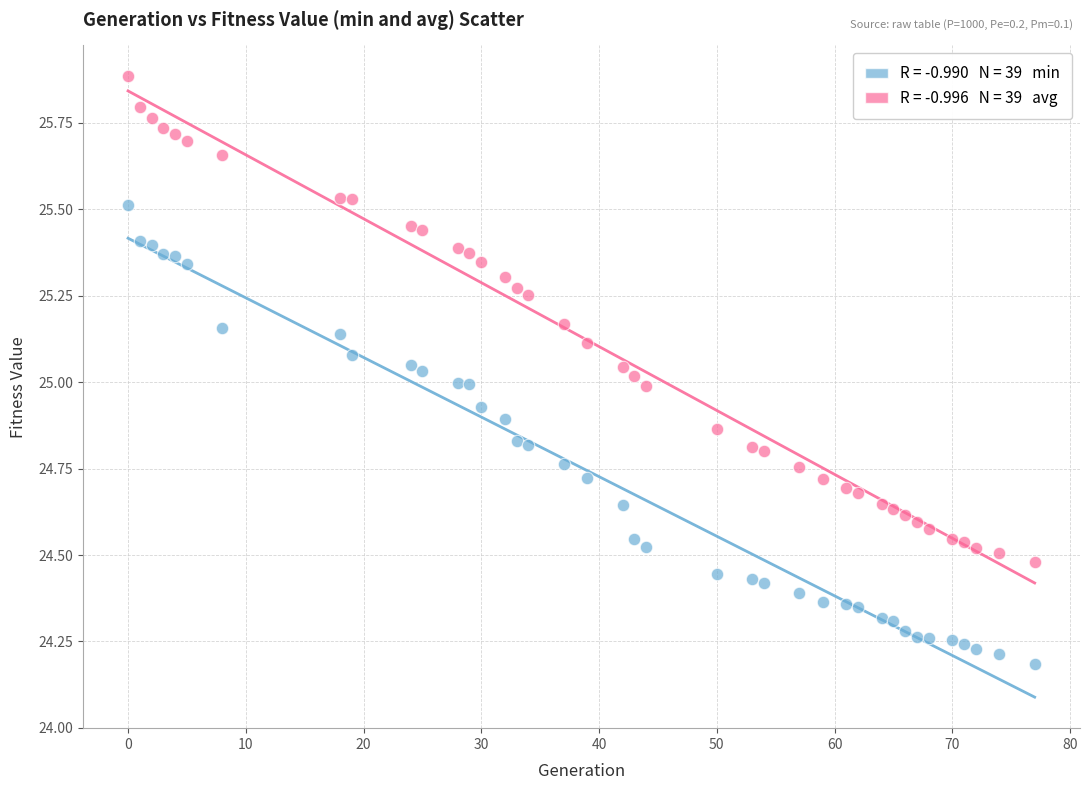

Across all data points, what is the range of X values (max minus min)?

77.0